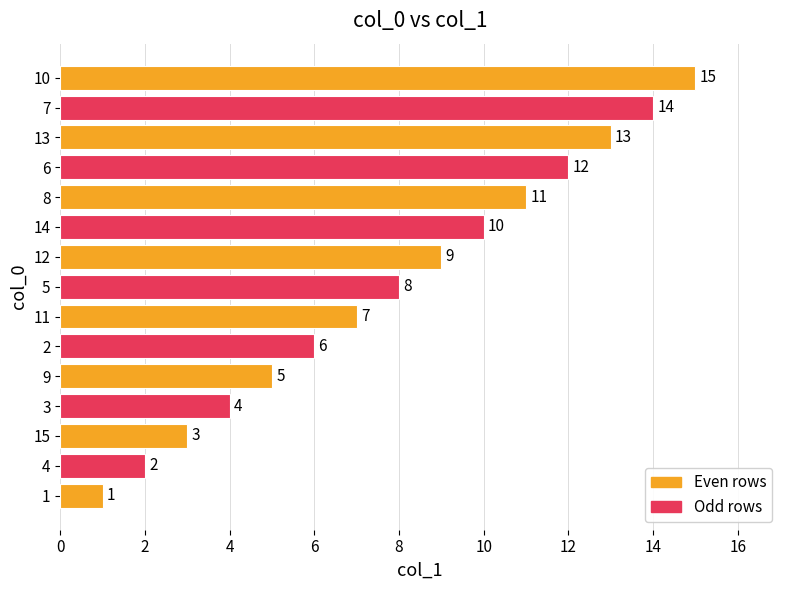

What is the minimum value shown in the chart?

1